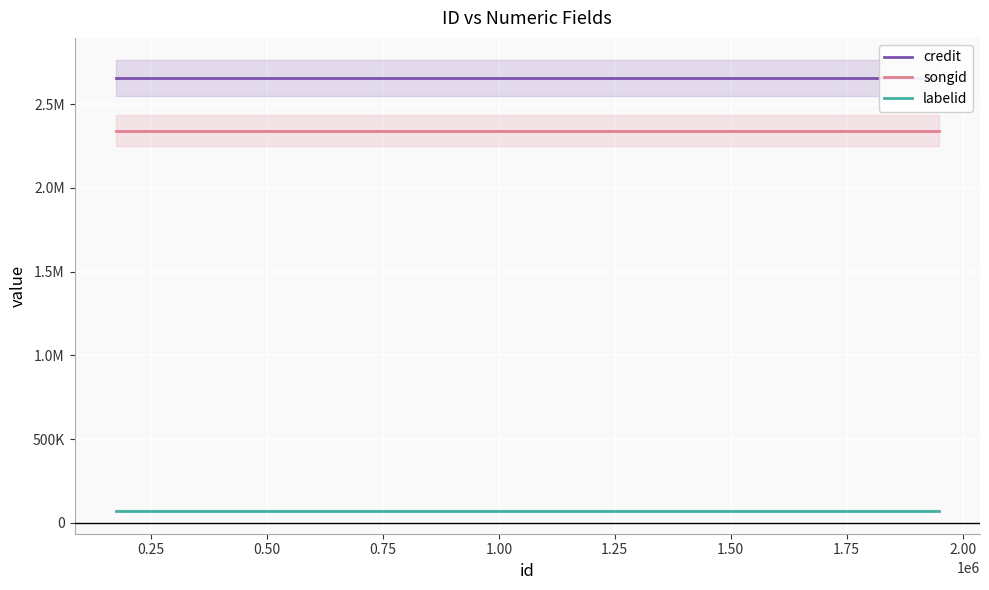

Rank the series by their maximum value, from highest to lowest.

credit, songid, labelid